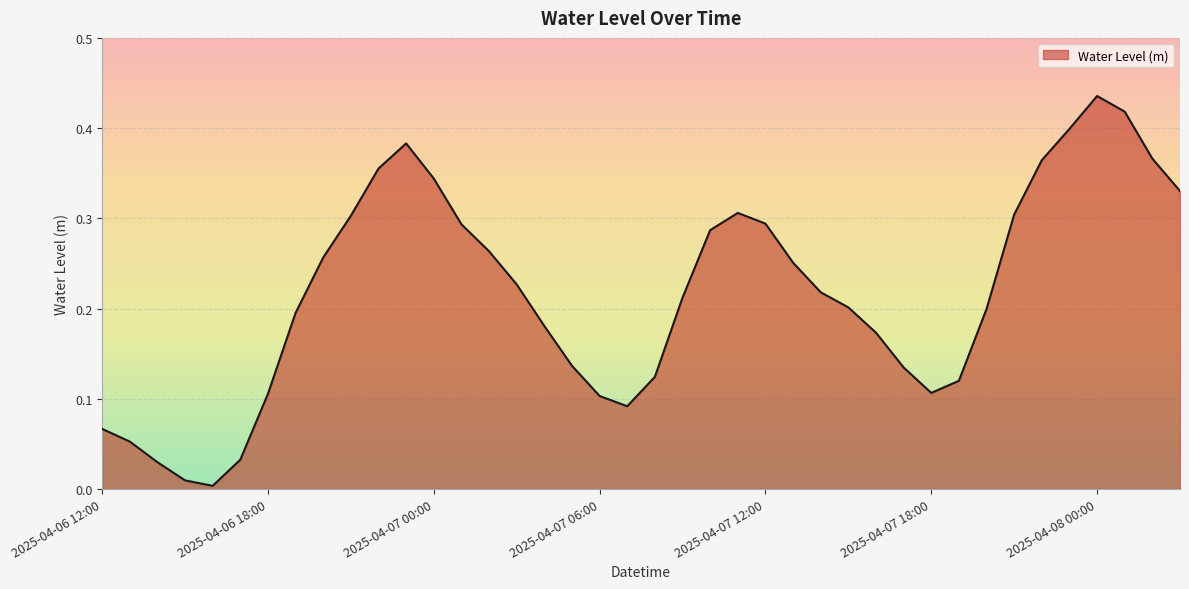

How many lines are shown in the chart?

1